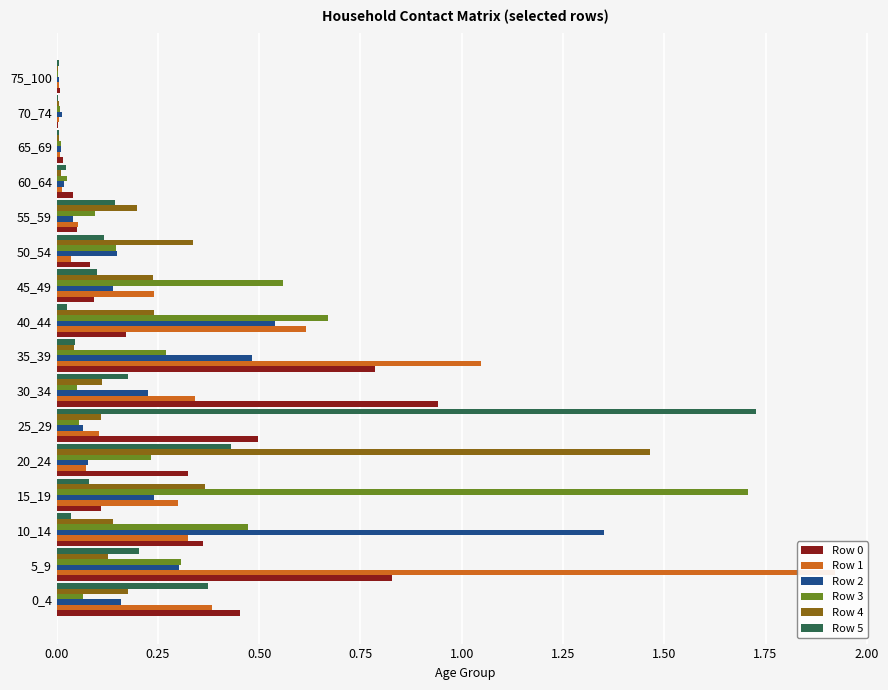

How many bars are there in total?

96